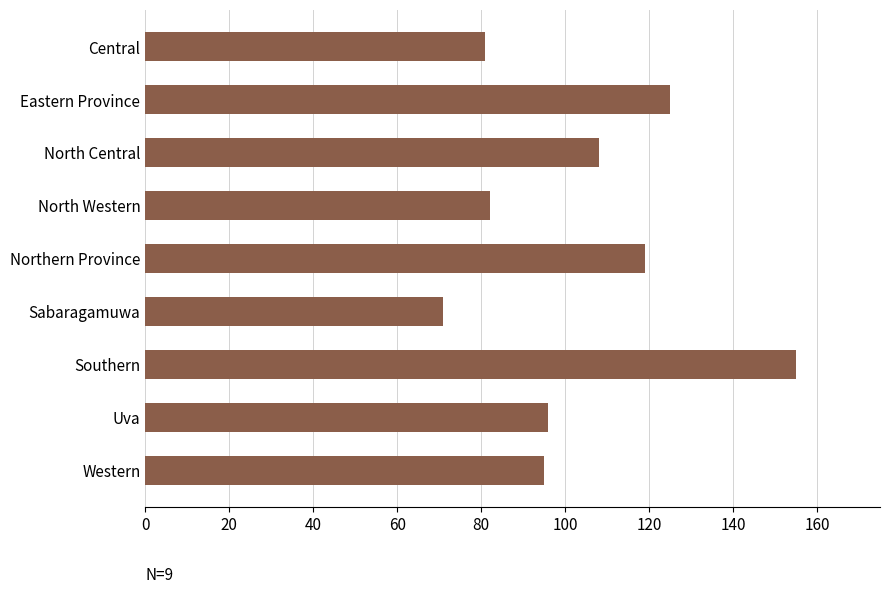

Is it true that the value at North Western is 38?

False